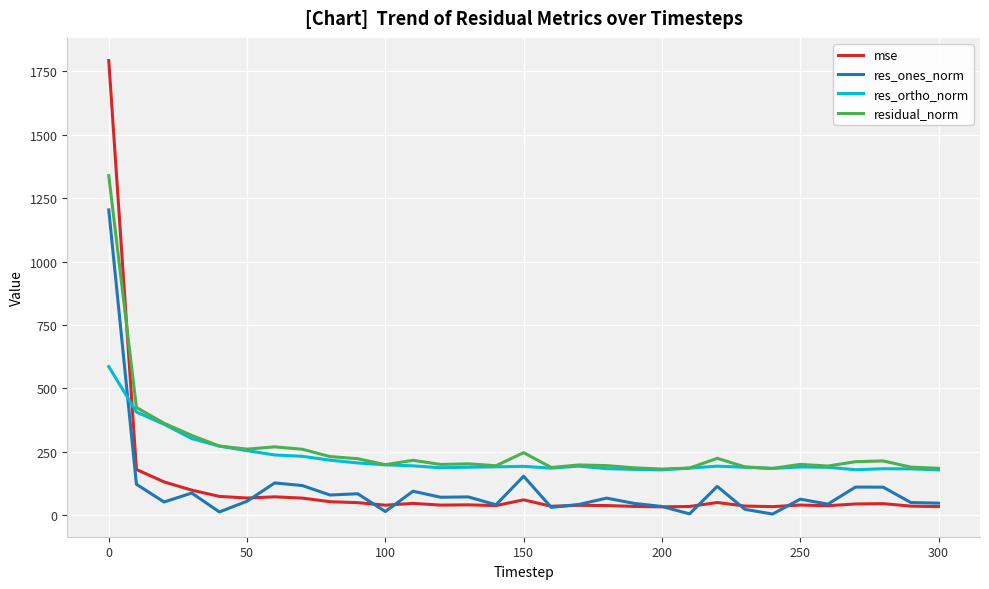

What is the maximum value shown in the chart?

1792.4